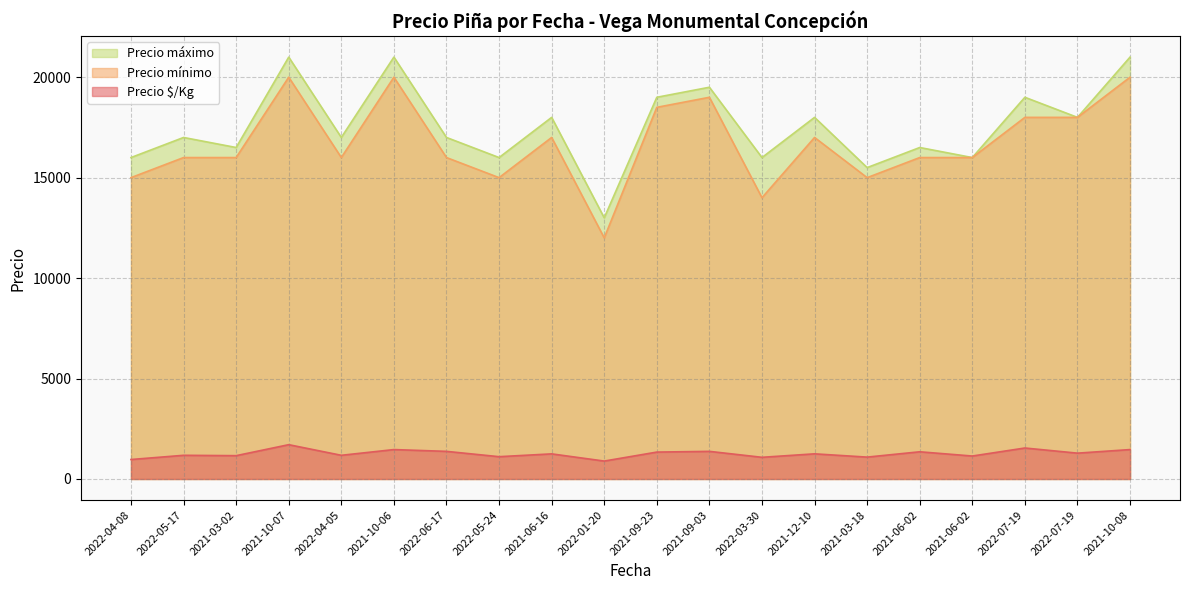

True or false: Precio $/Kg and Precio mínimo intersect in this chart.

False